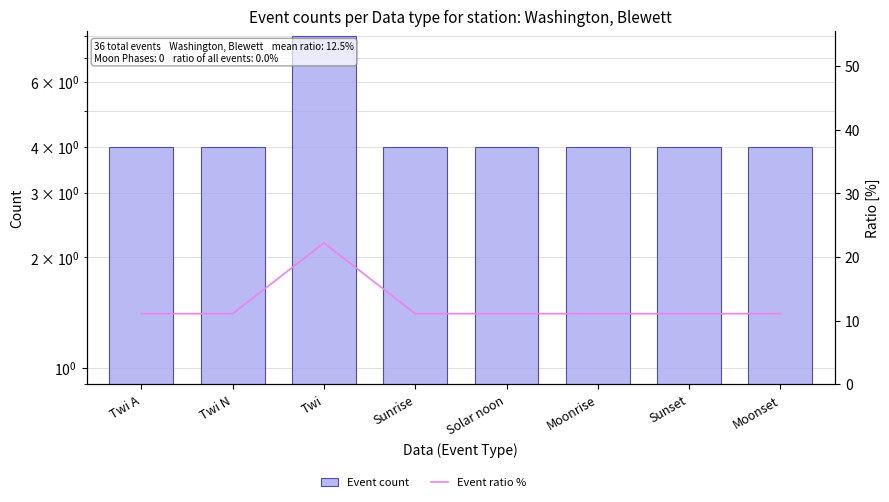

What is the highest value of the Event count series?

8.0